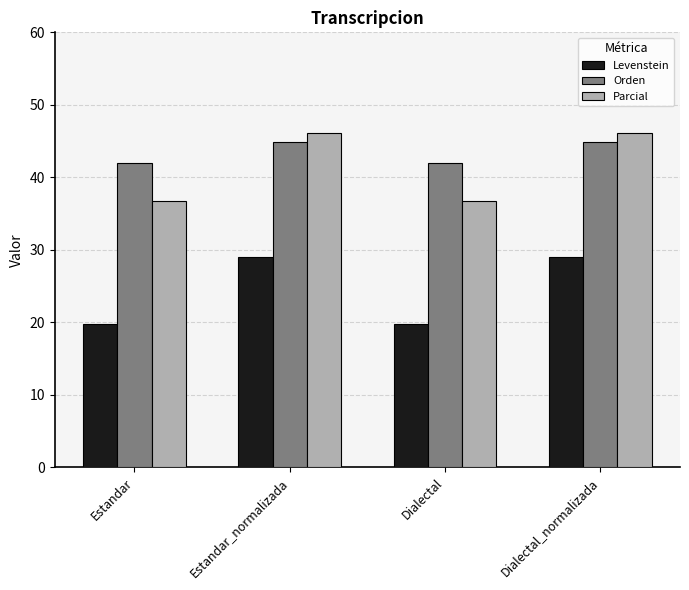

Is the value of Levenstein at Dialectal greater than the value of Orden at Dialectal?

No